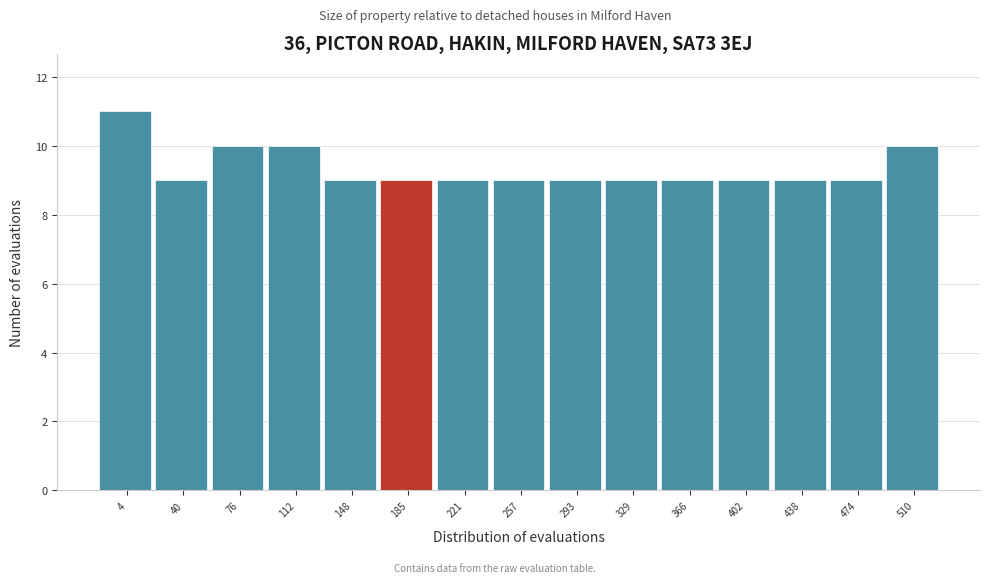

Reading left to right, list all the values displayed in this chart.

4=11	40=9	76=10	112=10	148=9	185=9	221=9	257=9	293=9	329=9	366=9	402=9	438=9	474=9	510=10